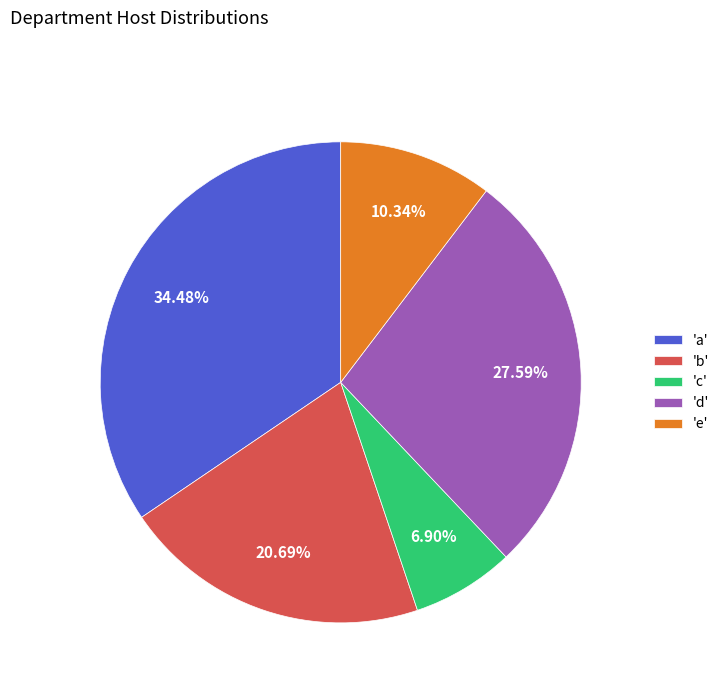

Which has a higher value, 'b' or 'e'?

'b'